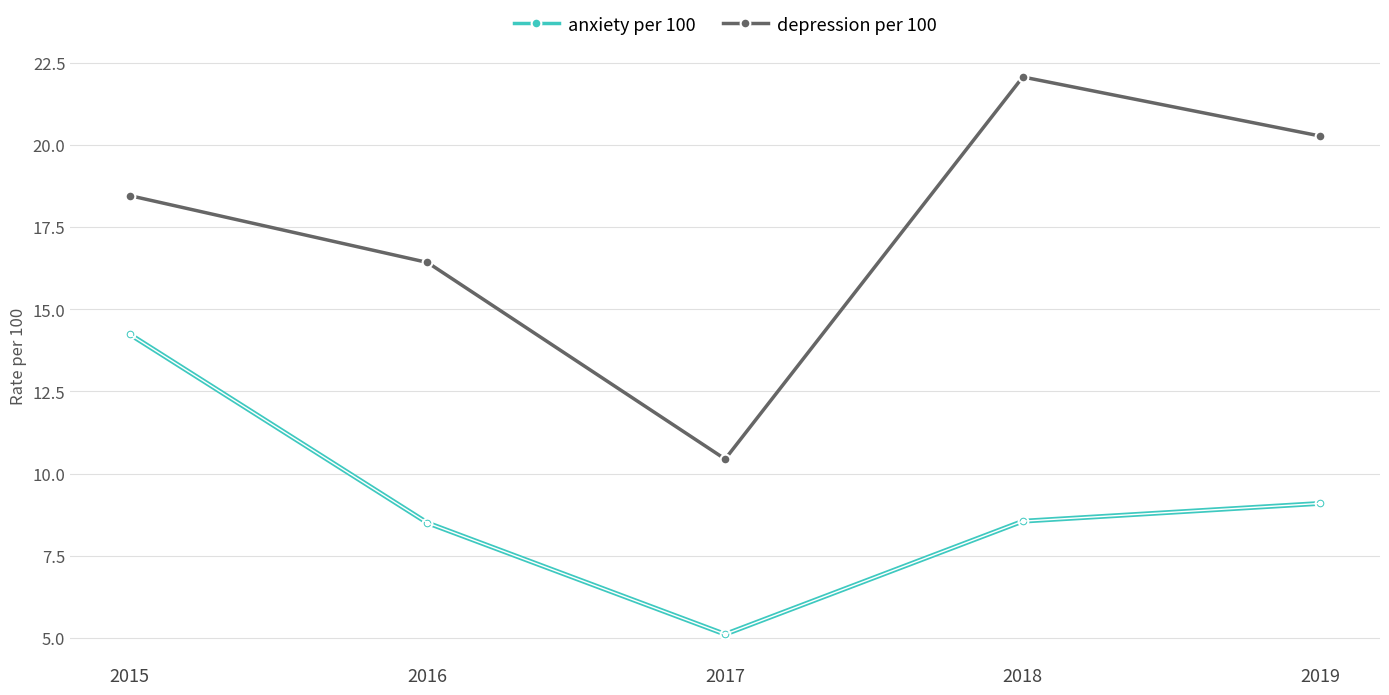

Read the anxiety per 100 value at 2015.

14.2